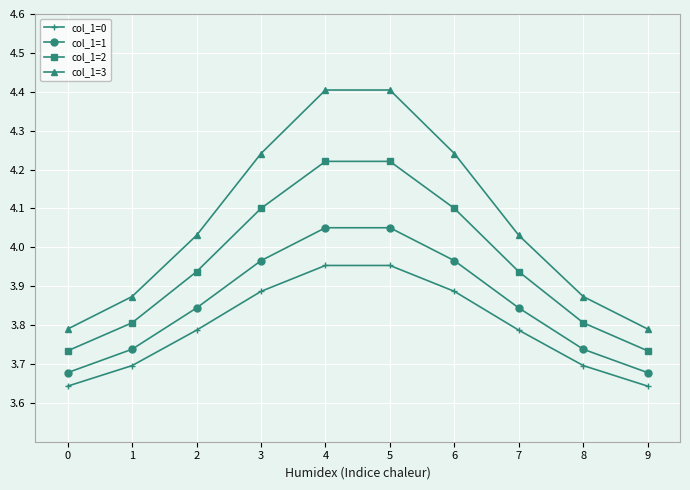

True or false: col_1=0 has more than 1 interior local peaks.

False